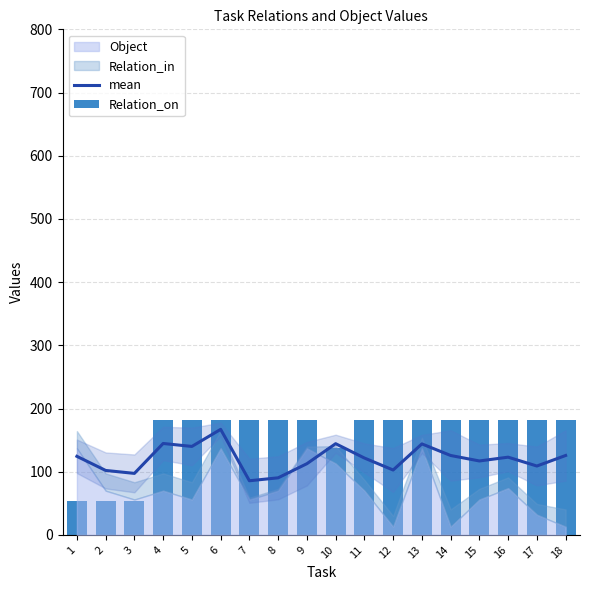

Does the chart contain stacked bars?

No